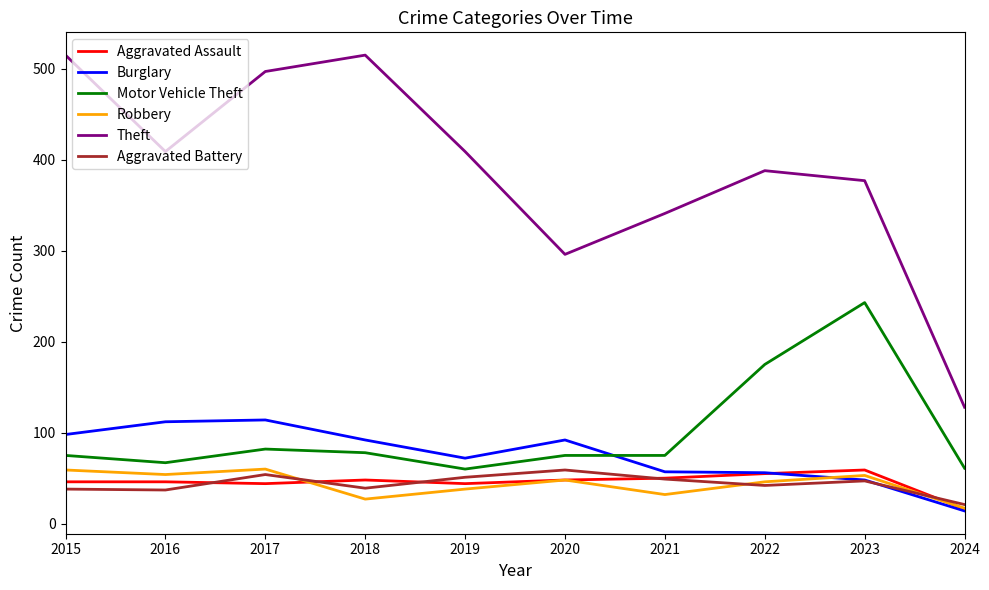

Which series has the largest total across all categories?

Theft